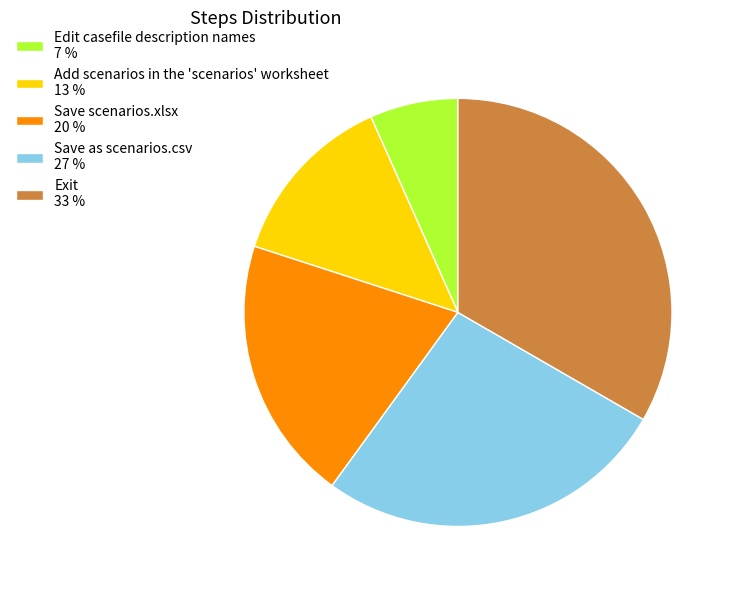

Is there a majority slice in this chart?

No